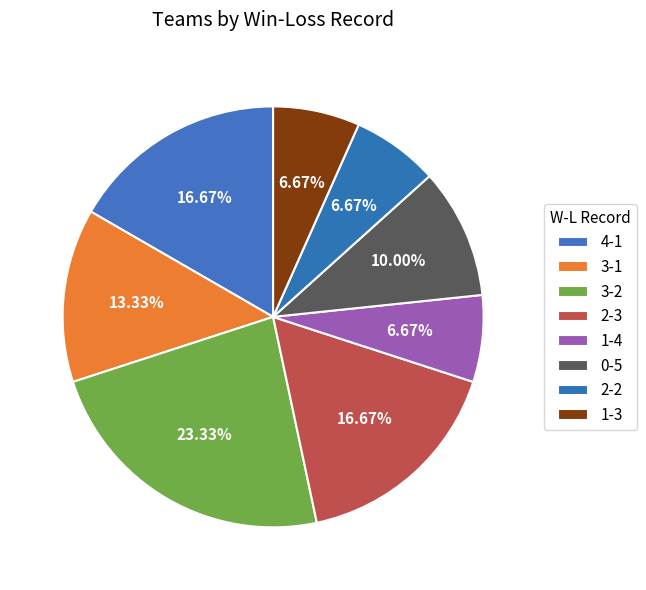

What percentage is the 0-5 slice, to the nearest percent?

10%